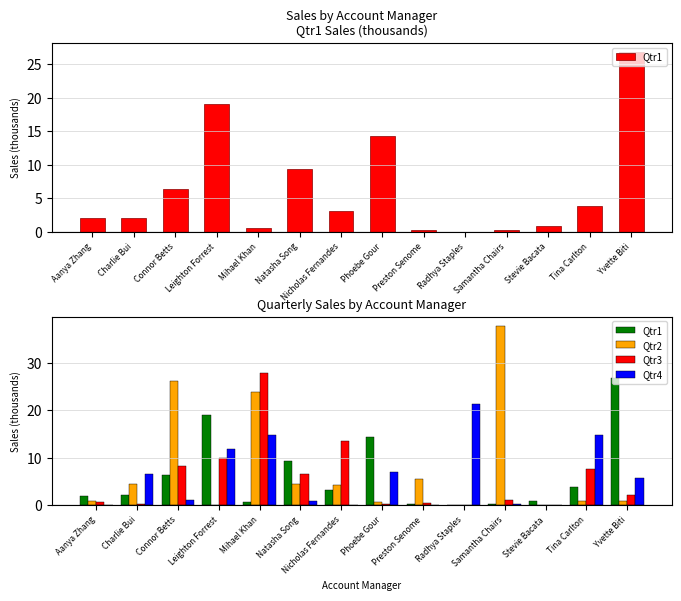

True or false: Qtr2 has a value of 4.6 at Natasha Song.

True